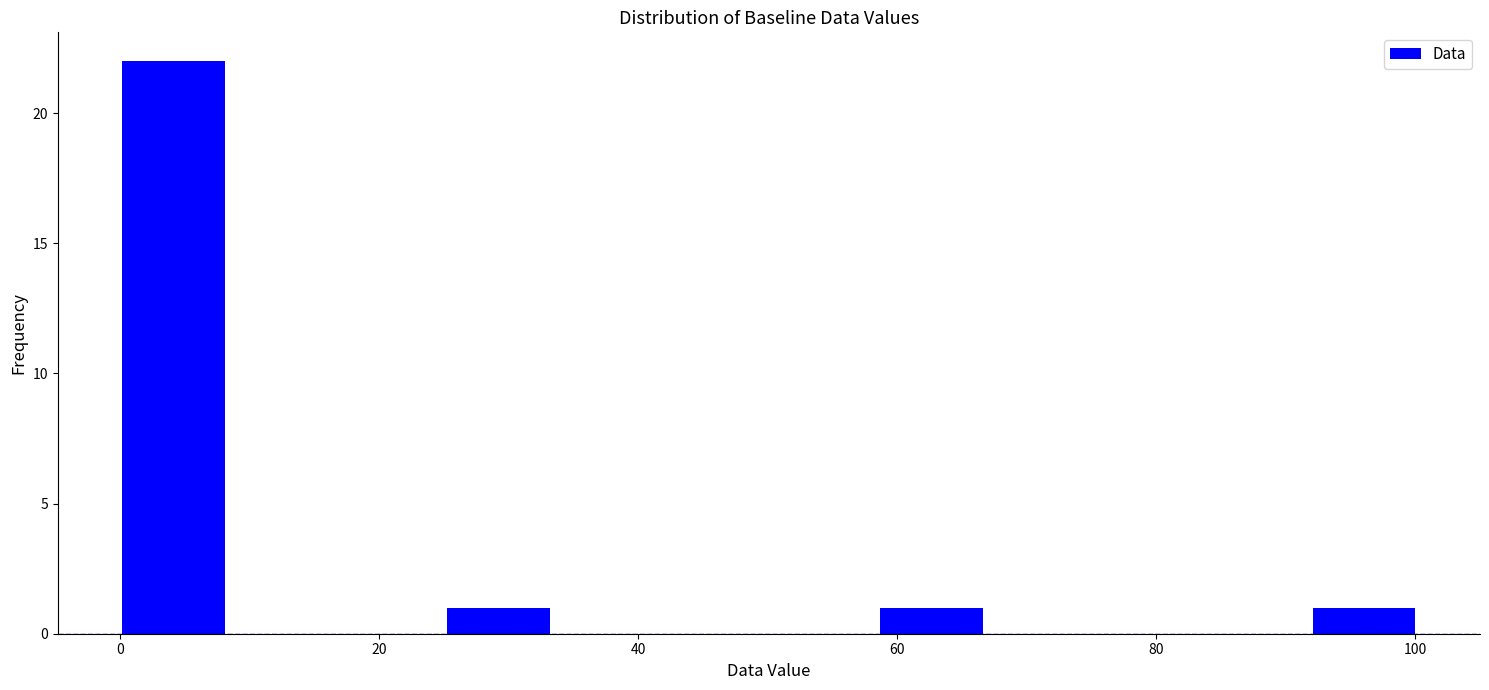

Reading left to right, transcribe this chart: for each bar, give the range it covers on the x-axis and its height. Neither the bar edges nor the heights are printed on the chart, so give them approximately, as read against the axes.

0 to 8: 22
8 to 16: 0
16 to 26: 0
26 to 34: 1
34 to 42: 0
42 to 50: 0
50 to 58: 0
58 to 66: 1
66 to 76: 0
76 to 84: 0
84 to 92: 0
92 to 100: 1